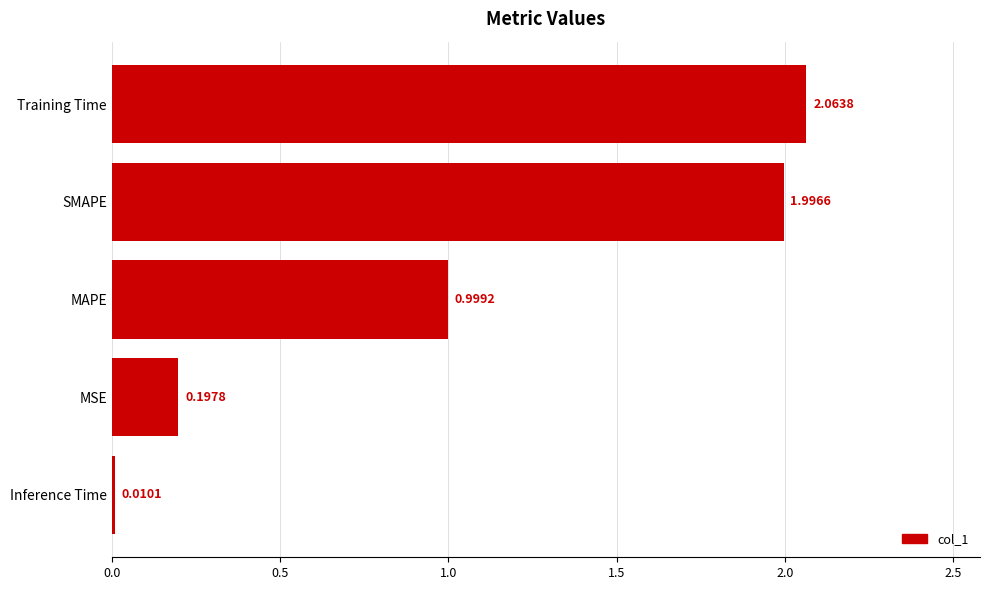

Count the number of categories in the chart.

5